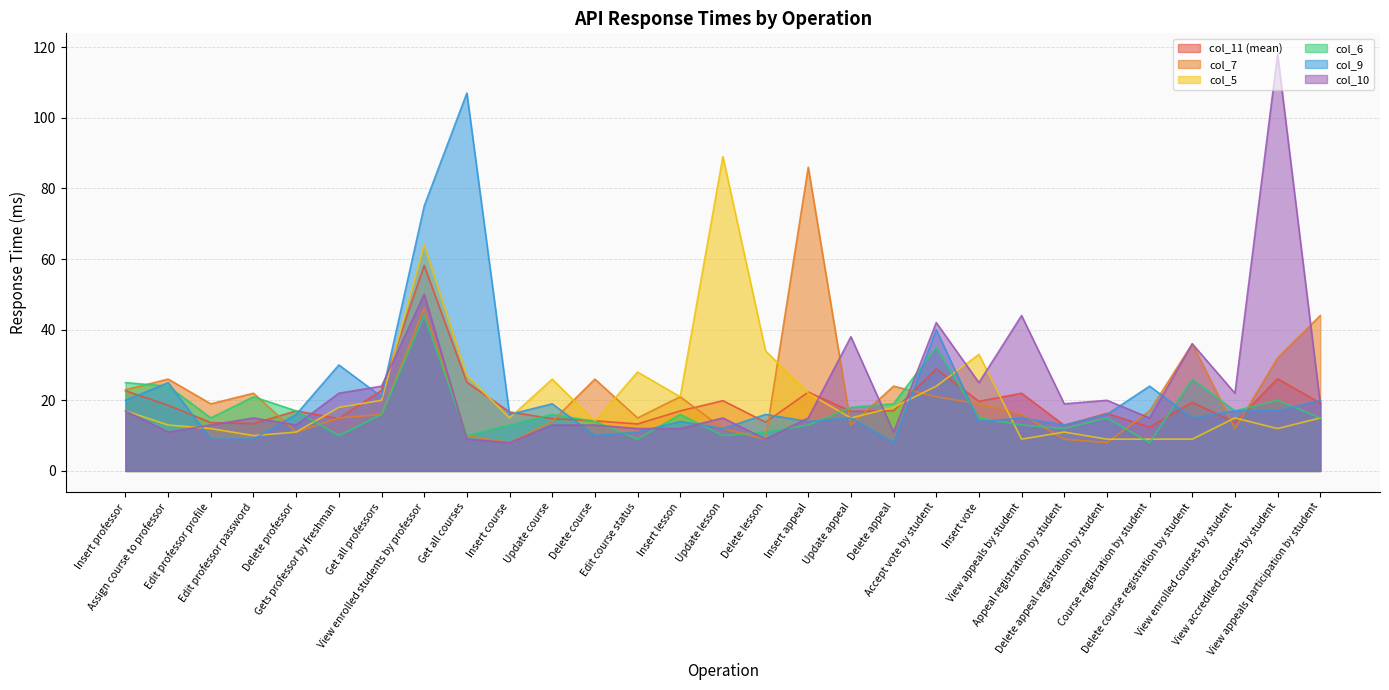

Is the value of col_7 at Delete course greater than the value of col_5 at Insert lesson?

Yes